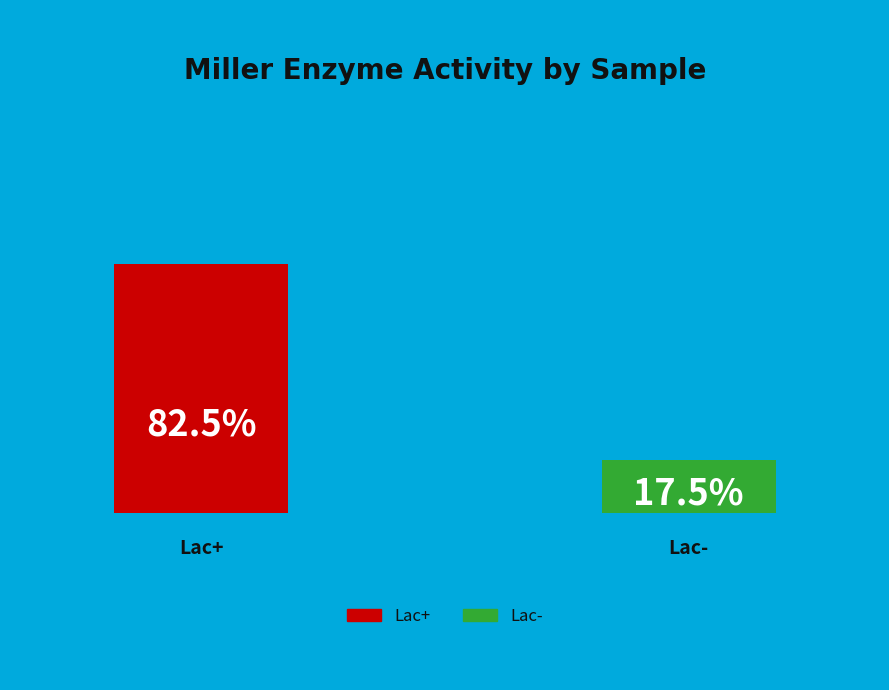

How many segments does this pie chart have?

2